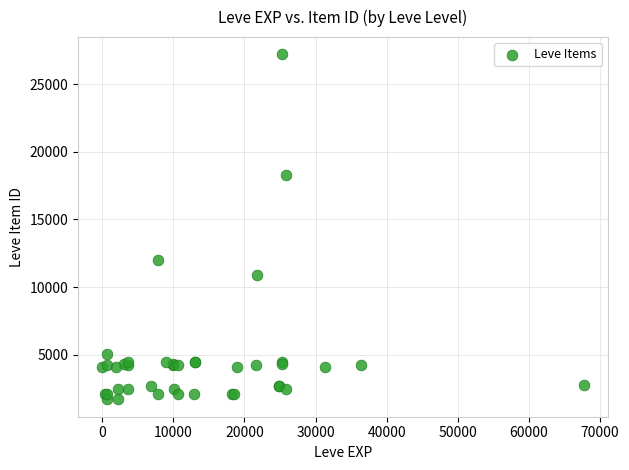

What Y value in the scatter plot is closest to 14448?

12018